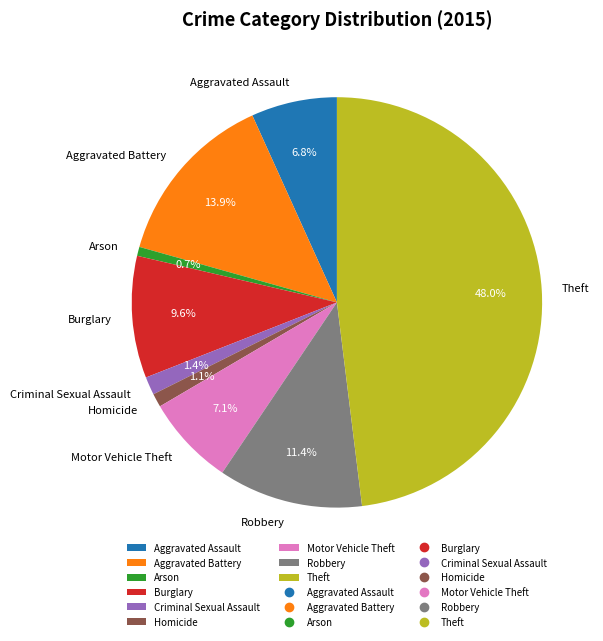

To the nearest percent, what portion does Robbery represent?

11%